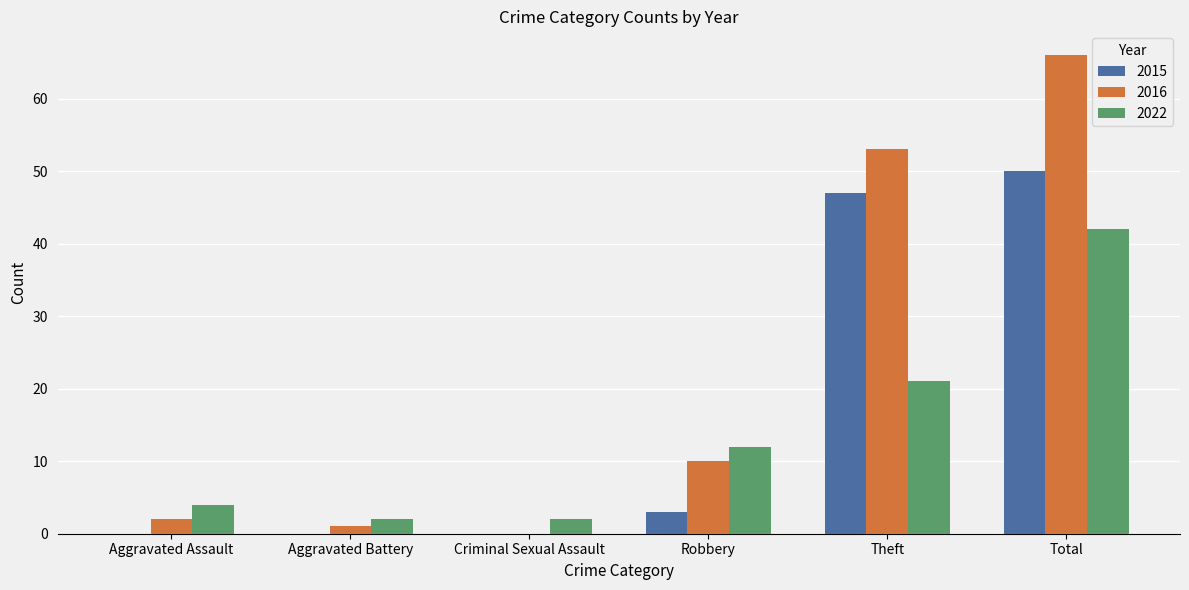

True or false: 2022 has a value of 37 at Theft.

False